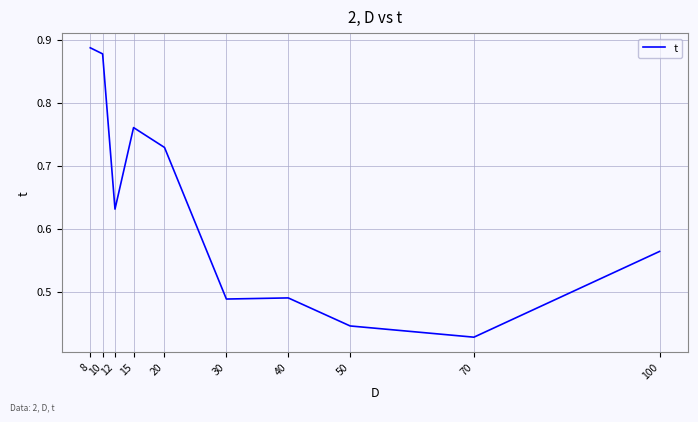

Which category has the lowest value across all series?

70